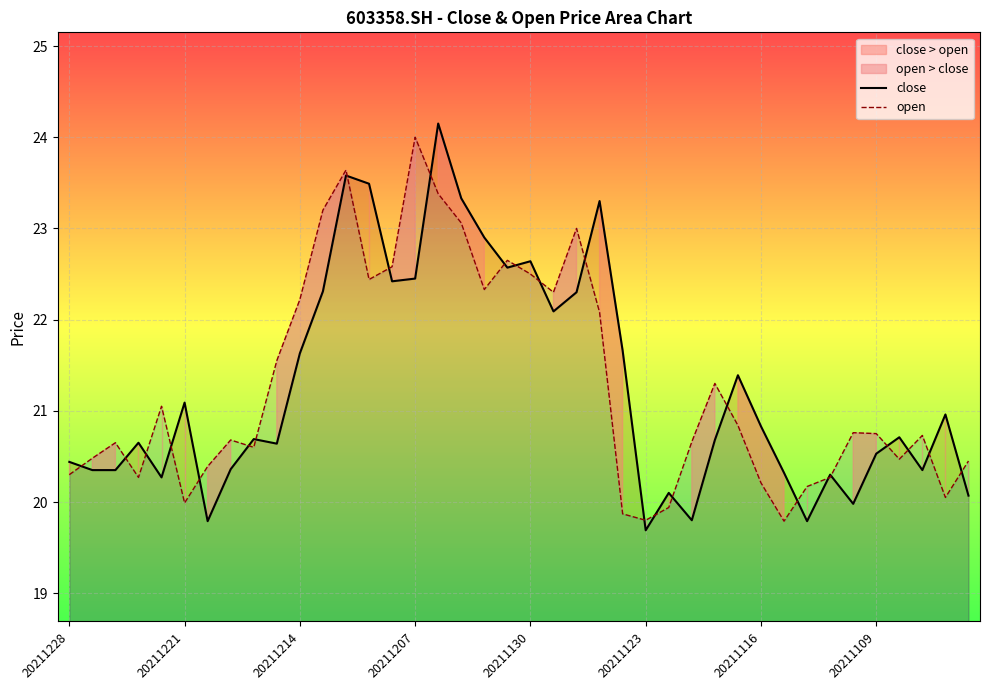

At which label does close first exceed 20?

20211228